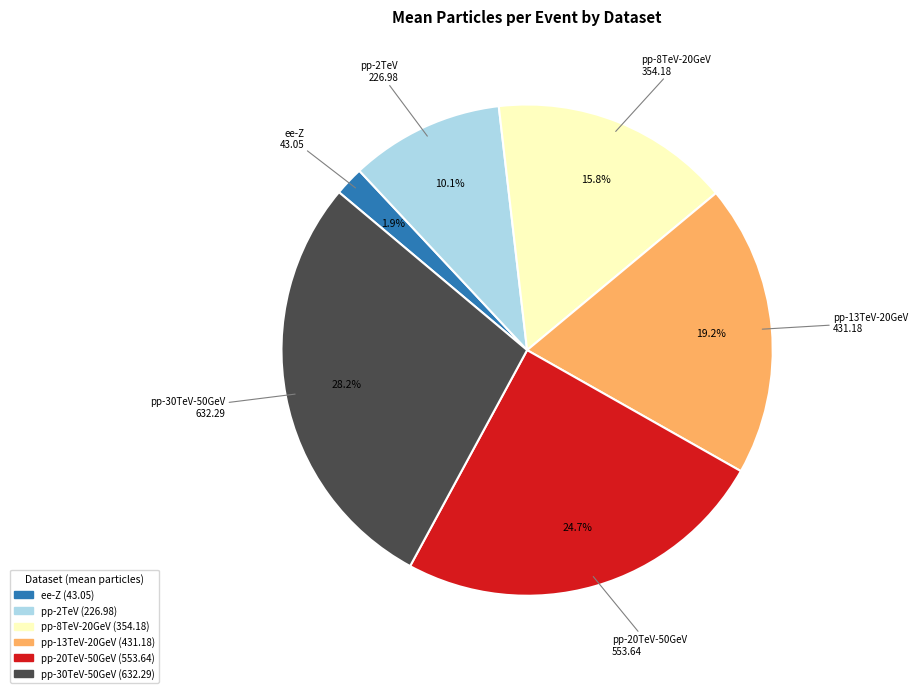

Is there a majority slice in this chart?

No